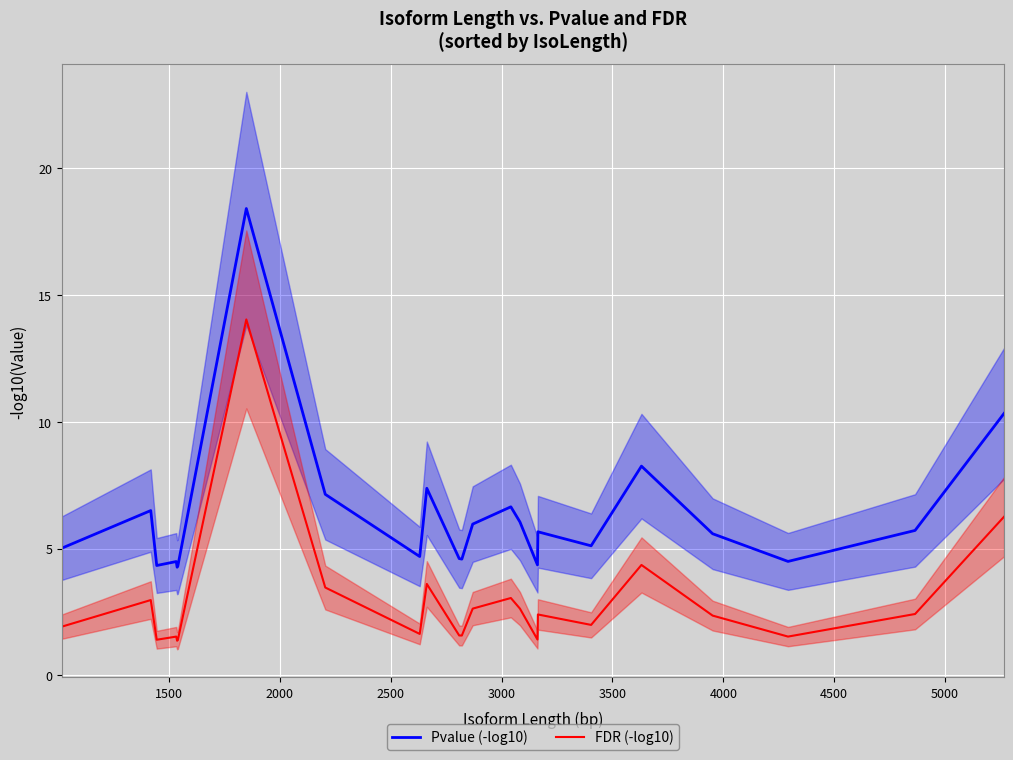

Which series has the largest total across all categories?

Pvalue (-log10)